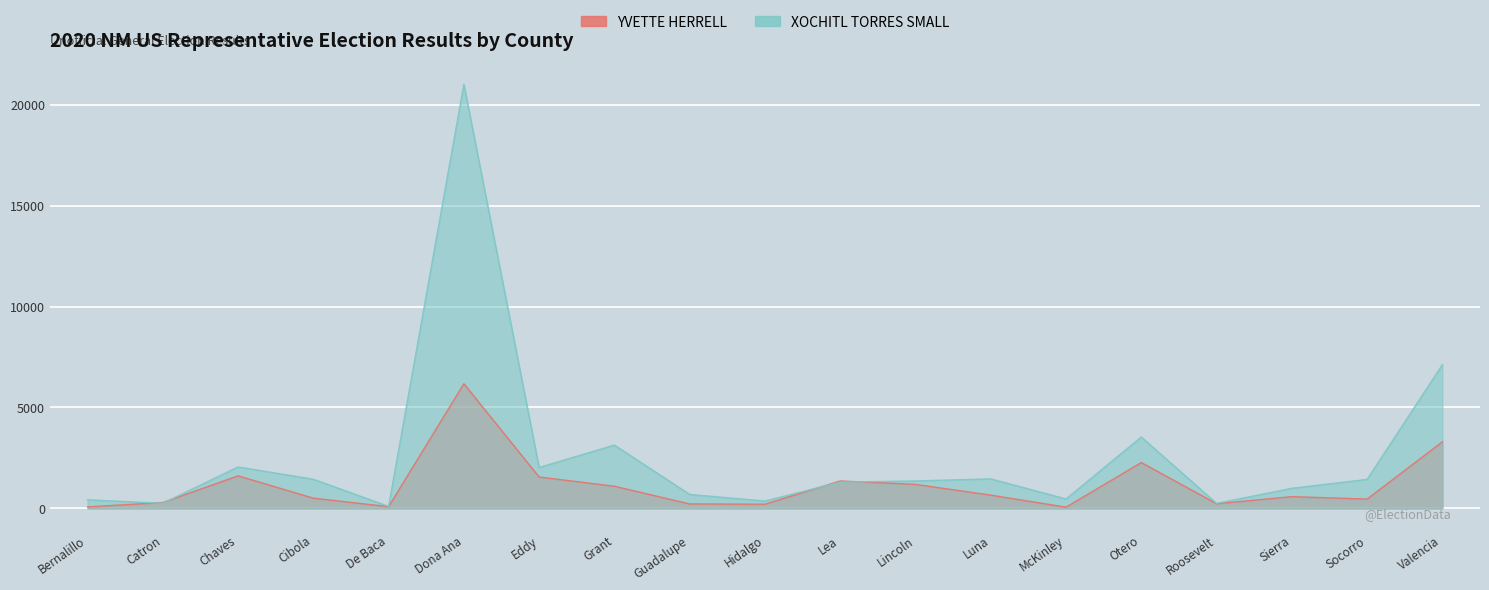

What is the difference between the maximum and minimum values in the XOCHITL TORRES SMALL series?

20918